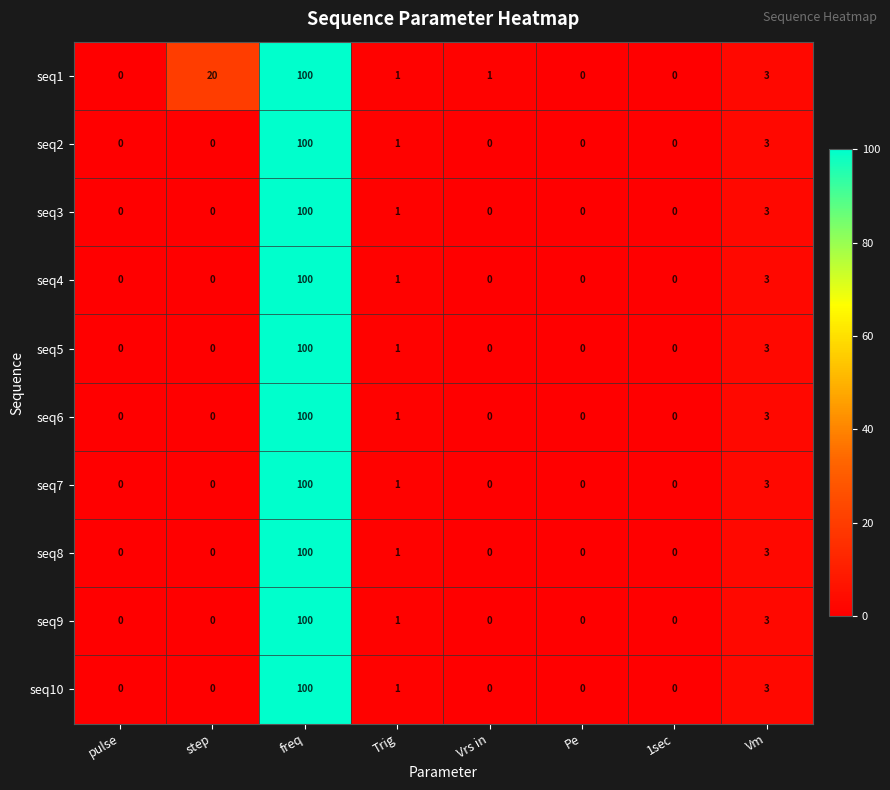

What is the sum of the seq3 values at freq and Vm?

103